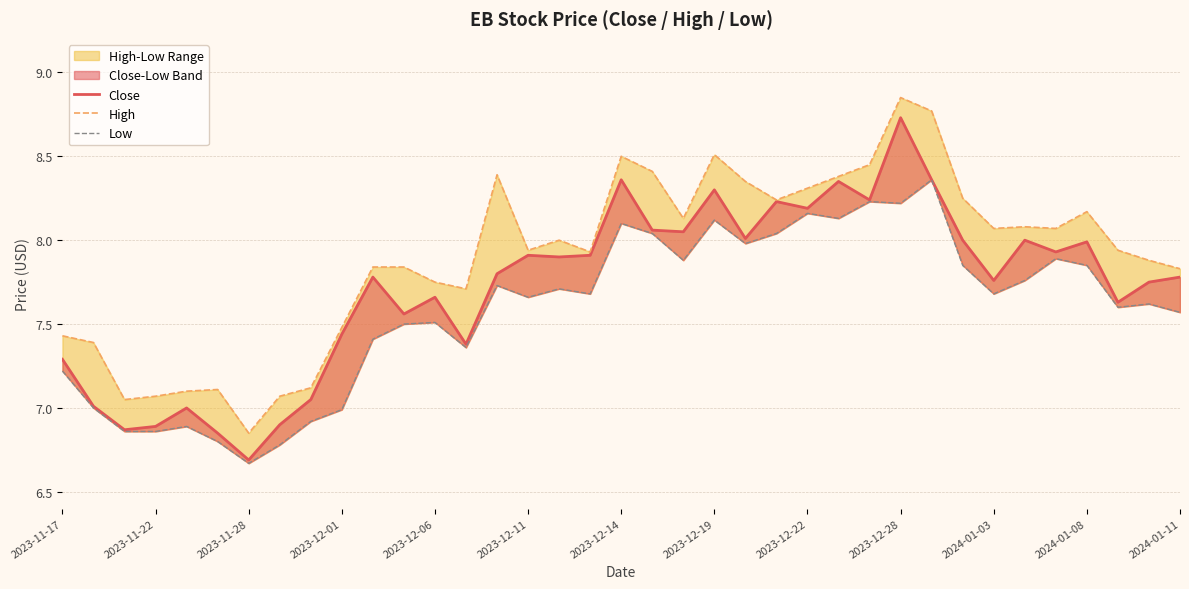

Read the High value at 2024-01-08.

8.2